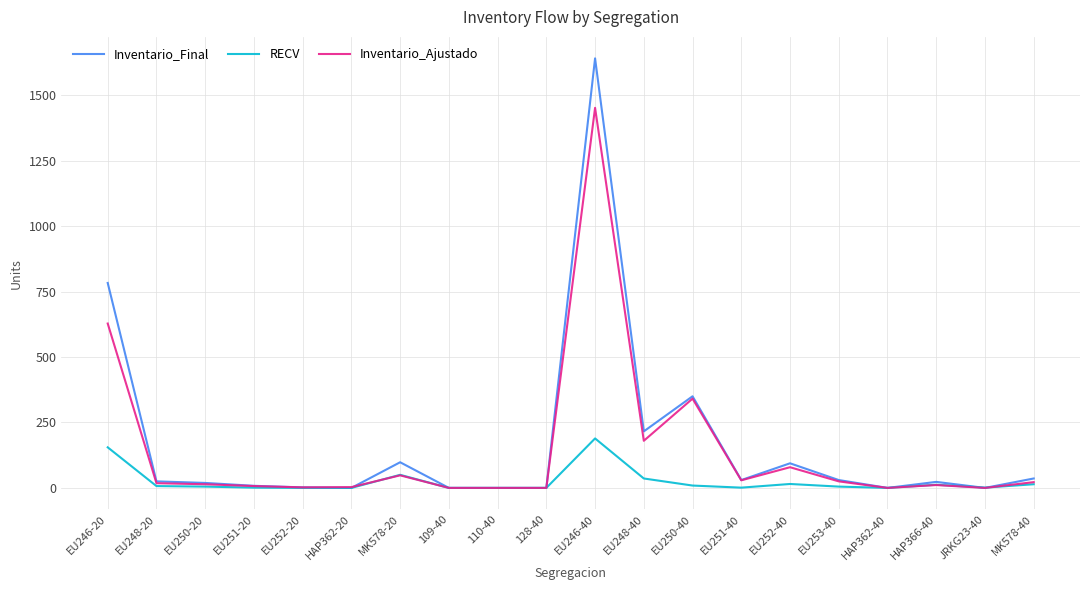

Count the number of data series in this chart.

3